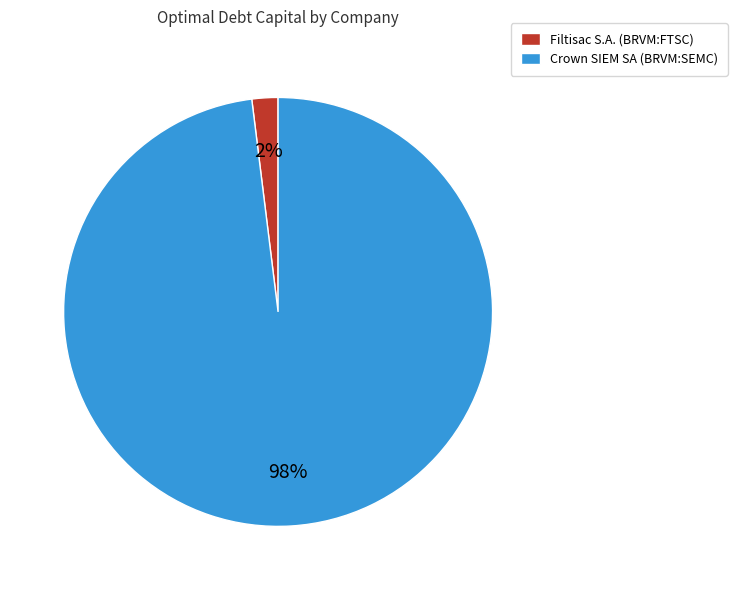

Is it true that Filtisac S.A. (BRVM:FTSC) is 2% of the pie?

True